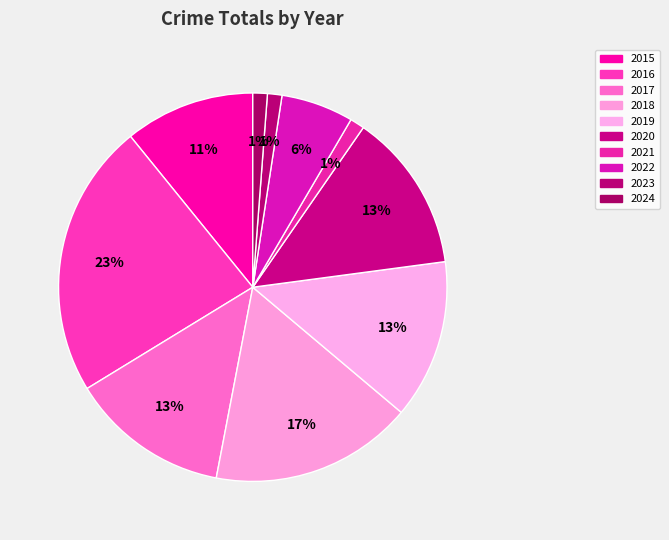

Which has a higher value, 2024 or 2017?

2017